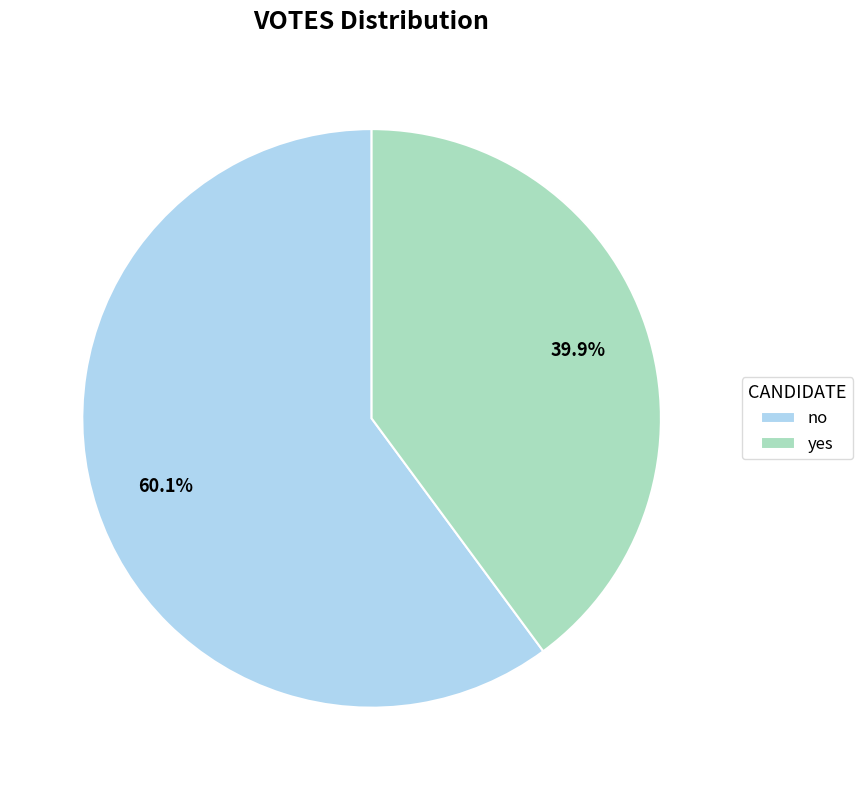

To the nearest percent, what percentage of the pie is yes?

40%